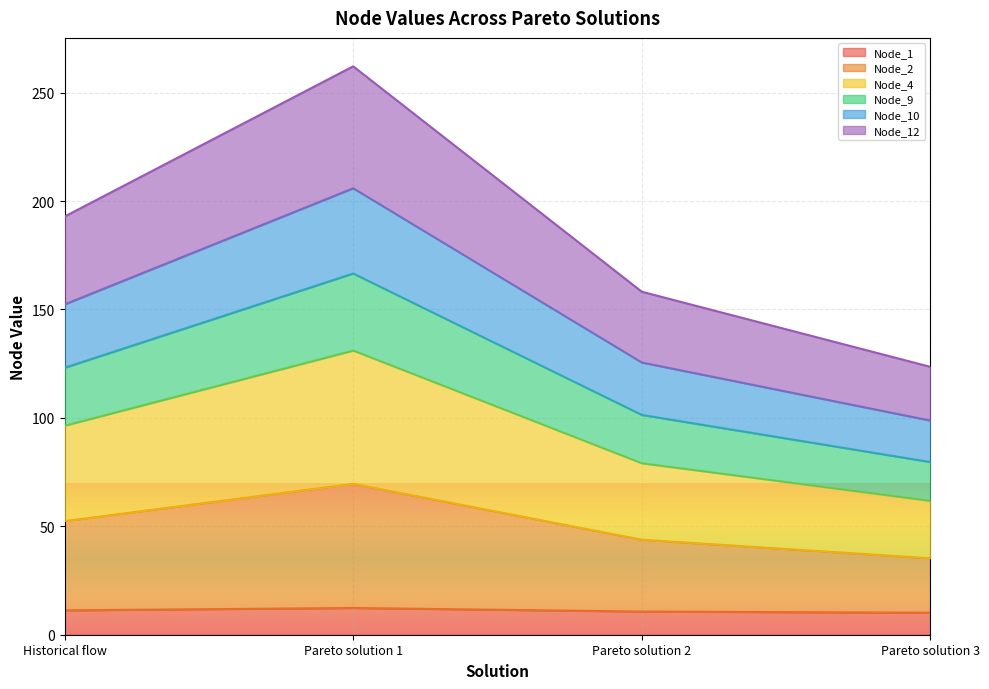

True or false: Node_12 has more than 2 interior local peaks.

False